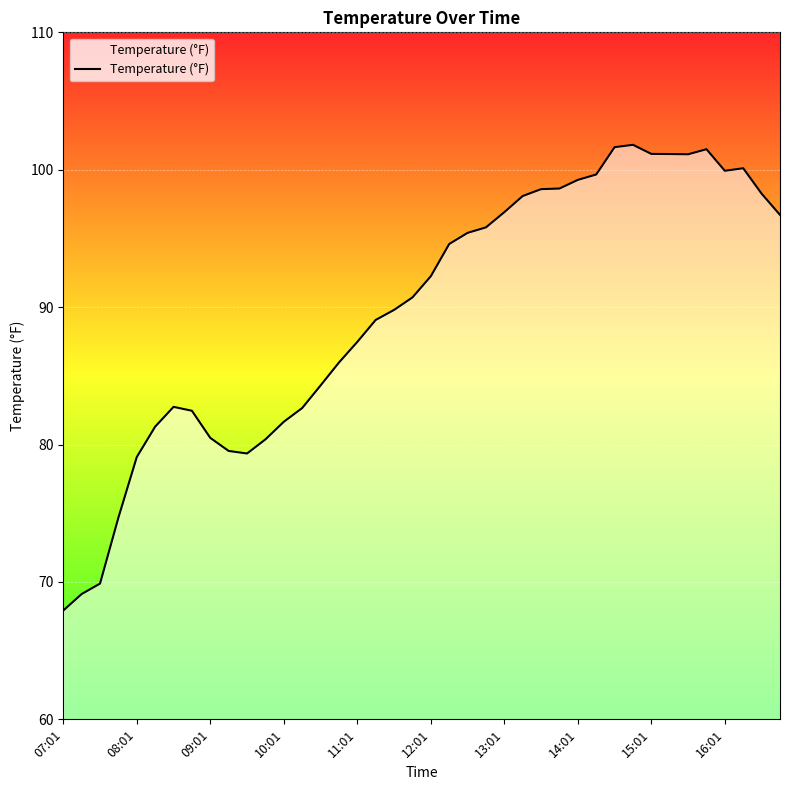

What is the minimum value shown in the chart?

67.9